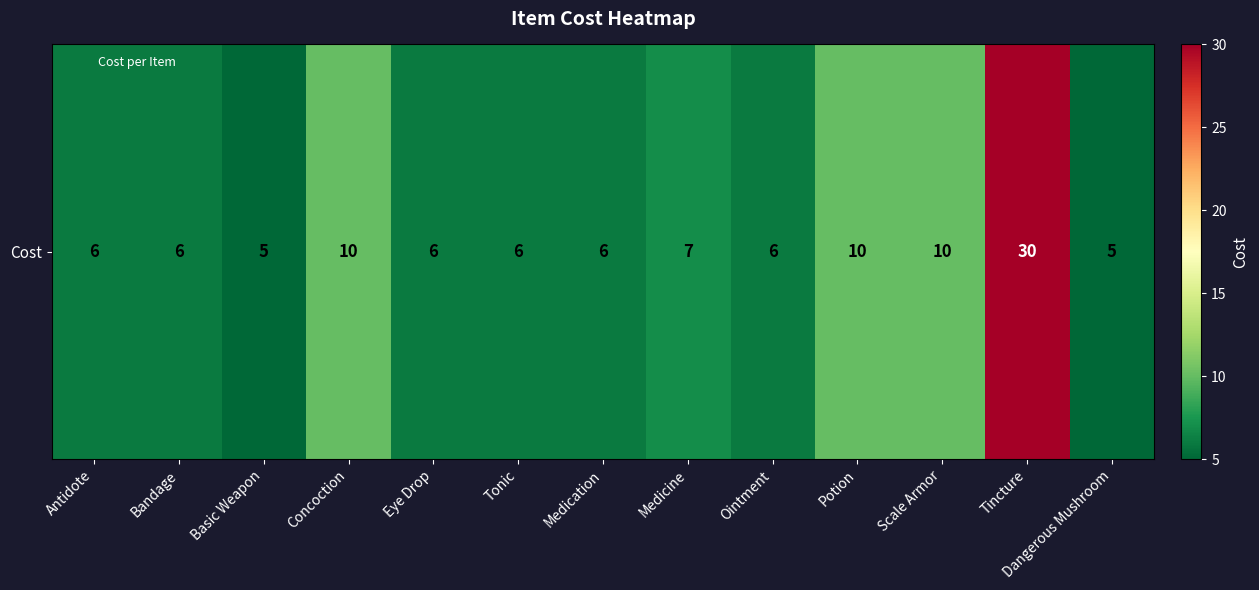

Rank the categories by value from lowest to highest.

Basic Weapon, Dangerous Mushroom, Antidote, Bandage, Eye Drop, Tonic, Medication, Ointment, Medicine, Concoction, Potion, Scale Armor, Tincture